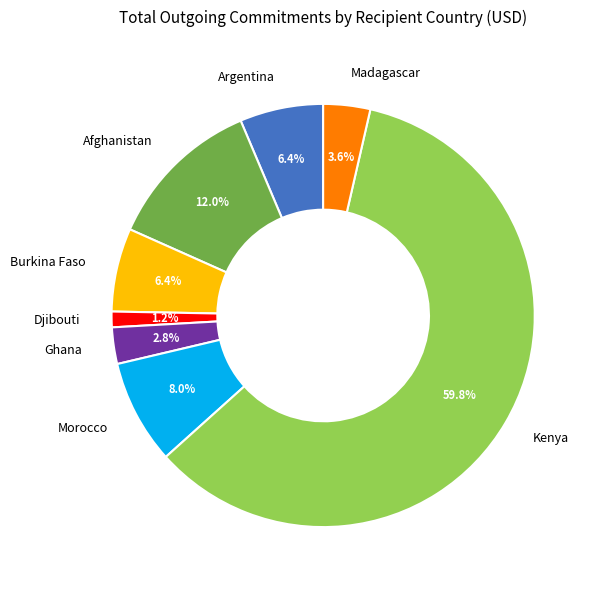

Which category has the biggest portion of the pie?

Kenya